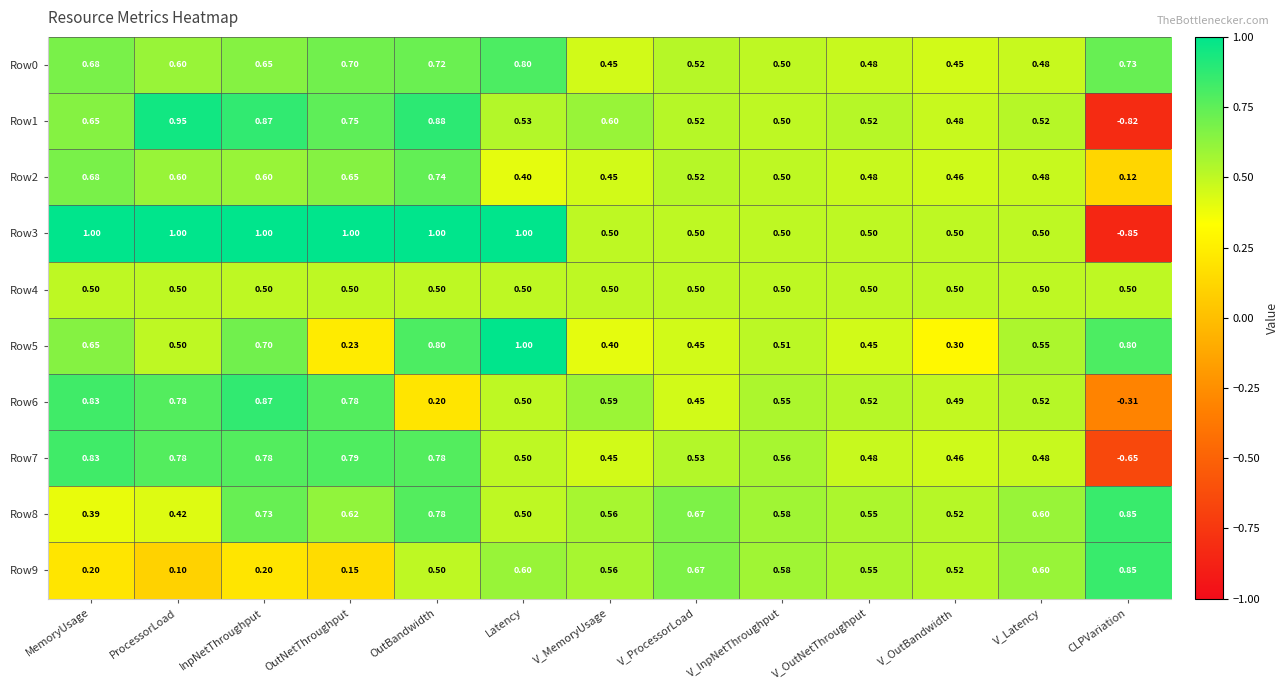

Which category has the lowest value across all series?

CLPVariation